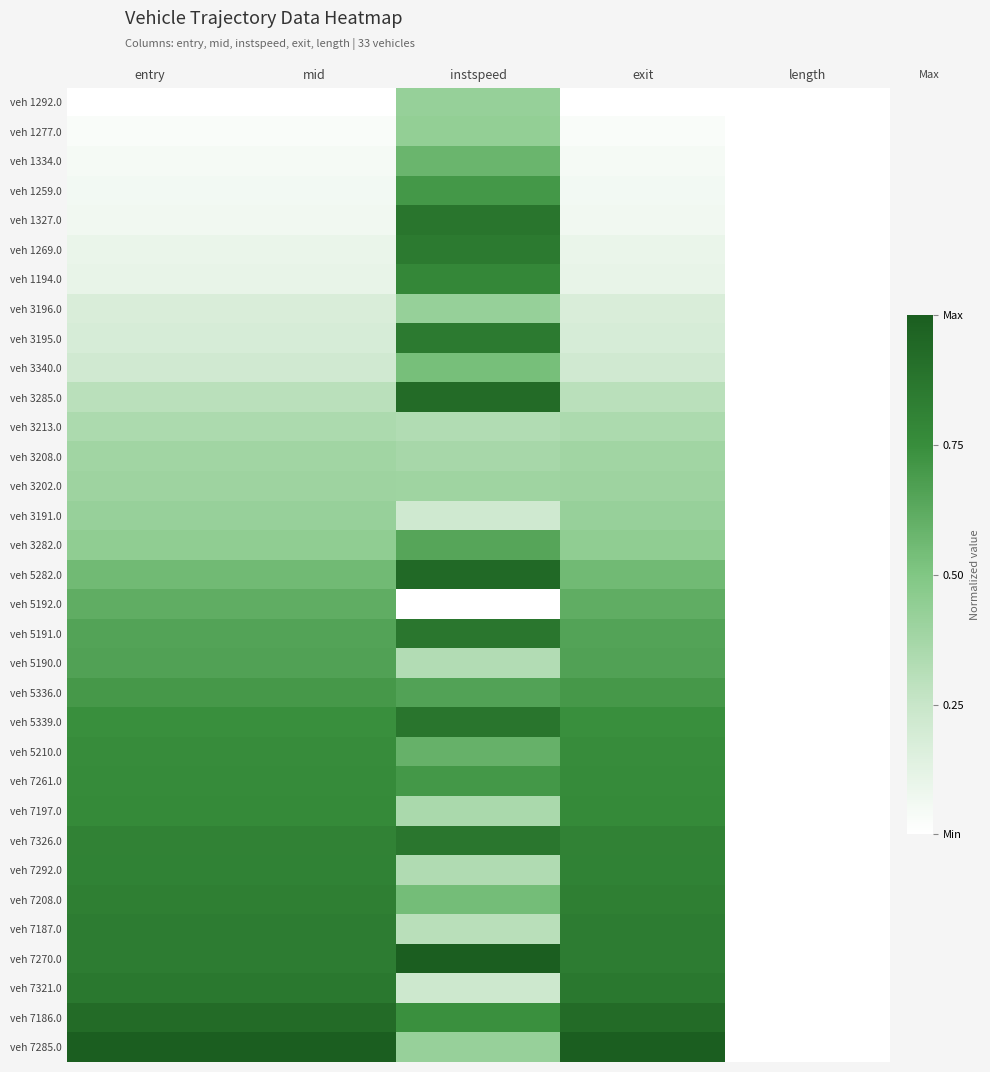

List the series in order of their peak value, lowest first.

veh 3213.0, veh 3208.0, veh 3202.0, veh 3191.0, veh 1292.0, veh 3196.0, veh 1277.0, veh 3340.0, veh 1334.0, veh 5192.0, veh 3282.0, veh 5190.0, veh 5336.0, veh 1259.0, veh 5210.0, veh 7261.0, veh 7197.0, veh 1194.0, veh 7292.0, veh 7208.0, veh 7187.0, veh 3195.0, veh 1269.0, veh 7321.0, veh 7326.0, veh 5191.0, veh 1327.0, veh 5339.0, veh 3285.0, veh 7186.0, veh 5282.0, veh 7270.0, veh 7285.0